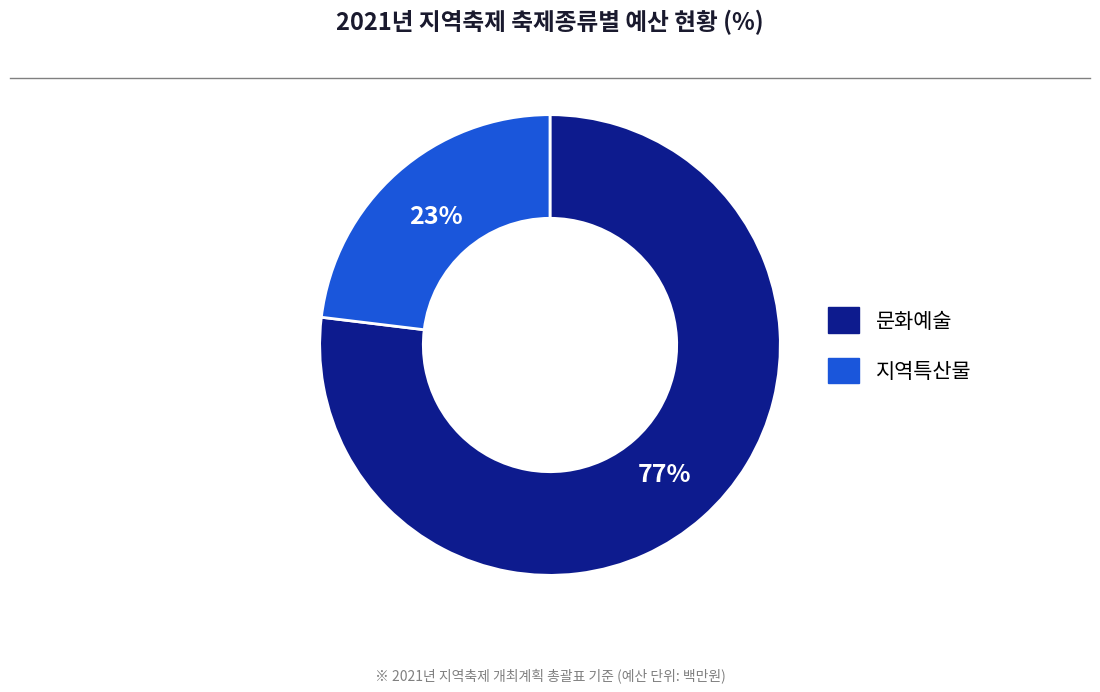

Which slice is the largest?

문화예술